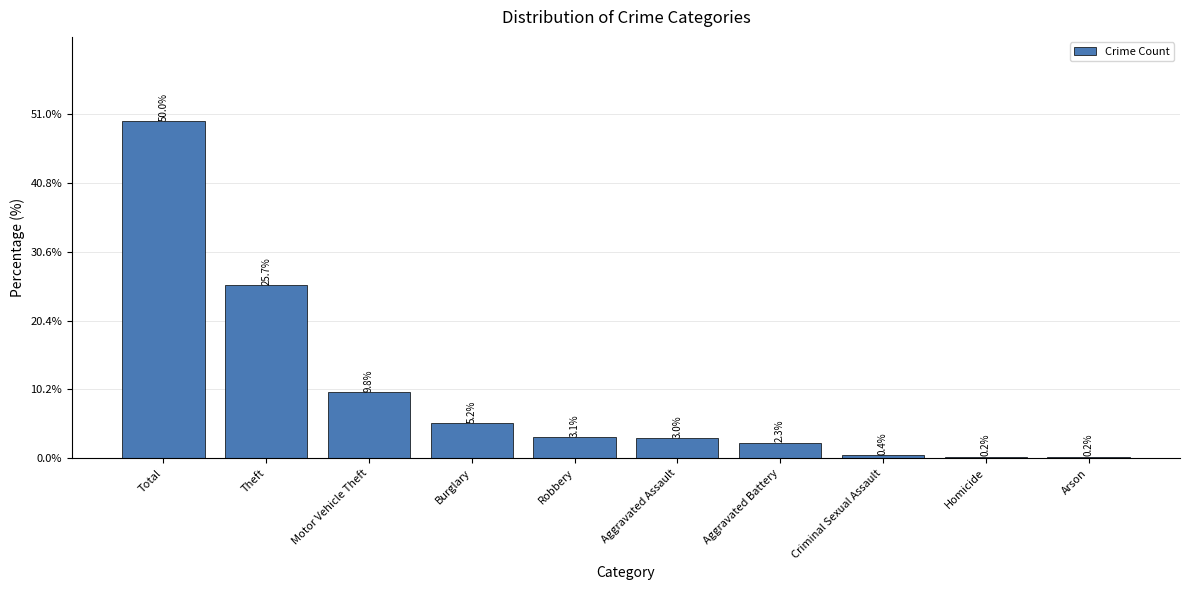

What is the difference between the values at Criminal Sexual Assault and Theft?

25.2